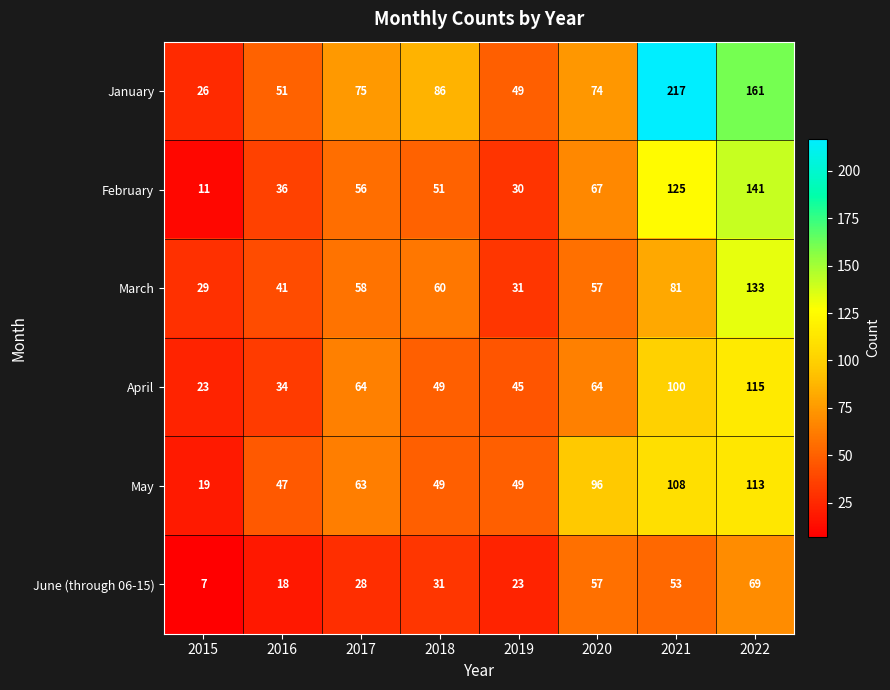

Rank the series by their maximum value, from highest to lowest.

January, February, March, April, May, June (through 06-15)